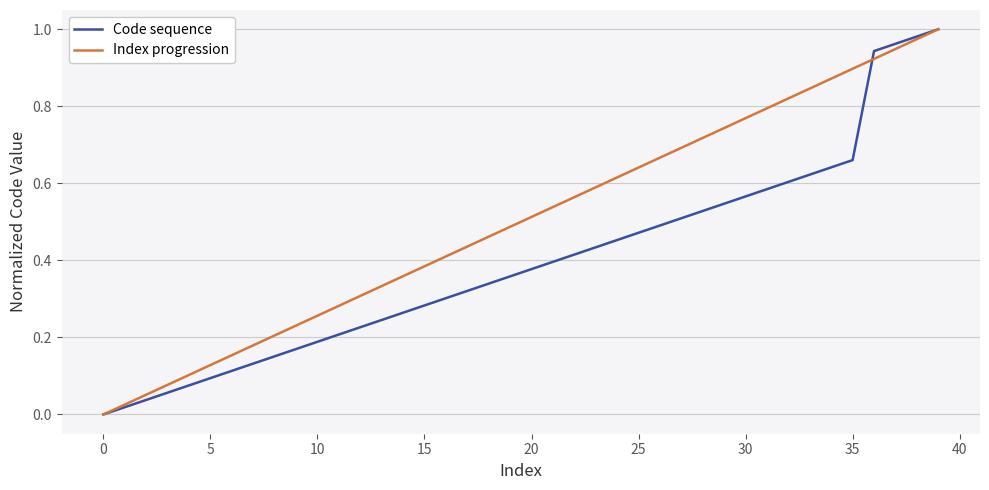

Which series has the largest total across all categories?

Index progression